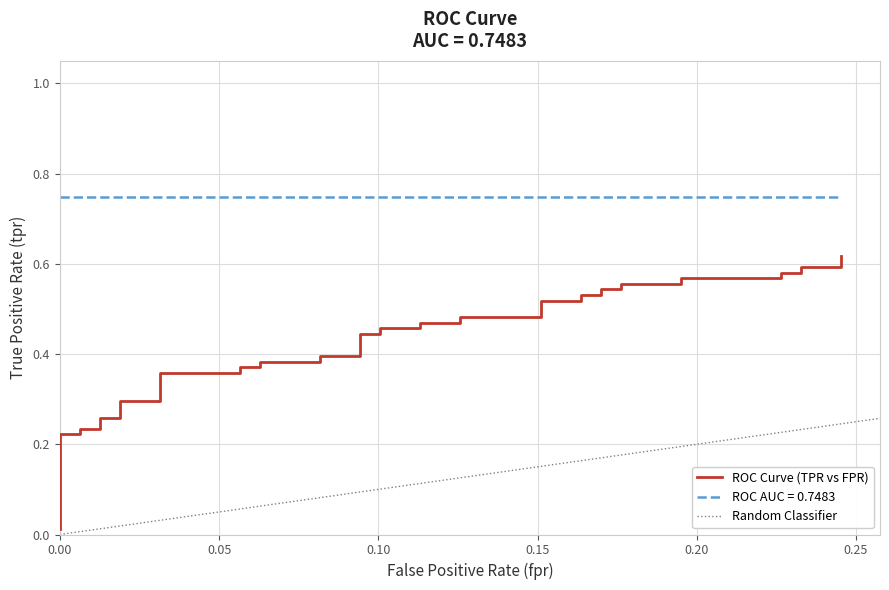

Reading right to left, extract all data points from this chart.

0.6	0.6	0.6	0.6	0.6	0.6	0.6	0.6	0.6	0.5	0.5	0.5	0.5	0.5	0.5	0.5	0.5	0.5	0.5	0.5	0.5	0.4	0.4	0.4	0.4	0.4	0.4	0.4	0.4	0.4	0.4	0.3	0.3	0.3	0.3	0.2	0.2	0.2	0.2	0.0